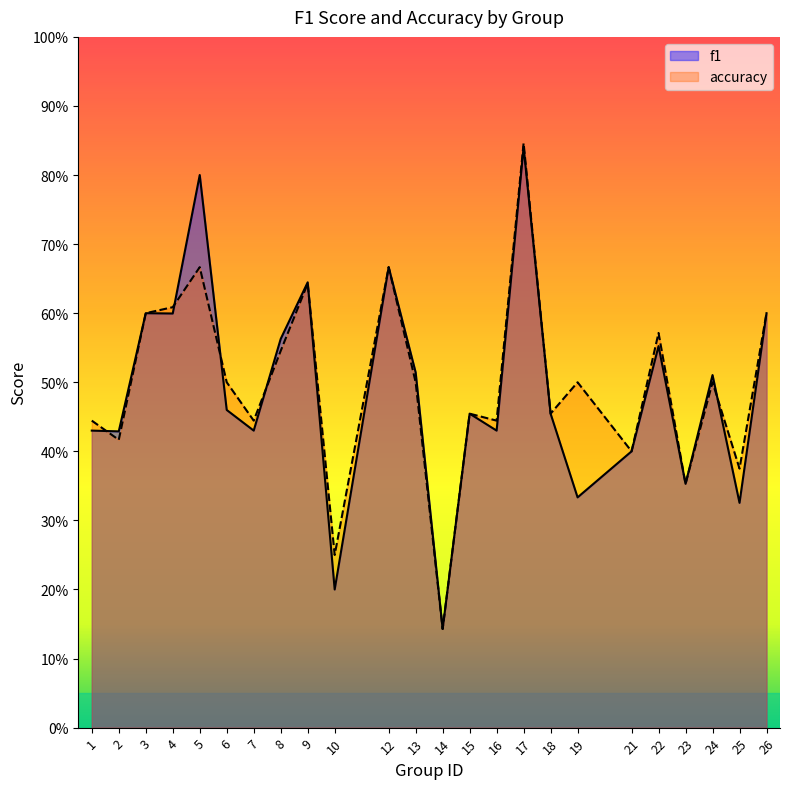

True or false: accuracy has more than 2 points higher than both neighbors.

True